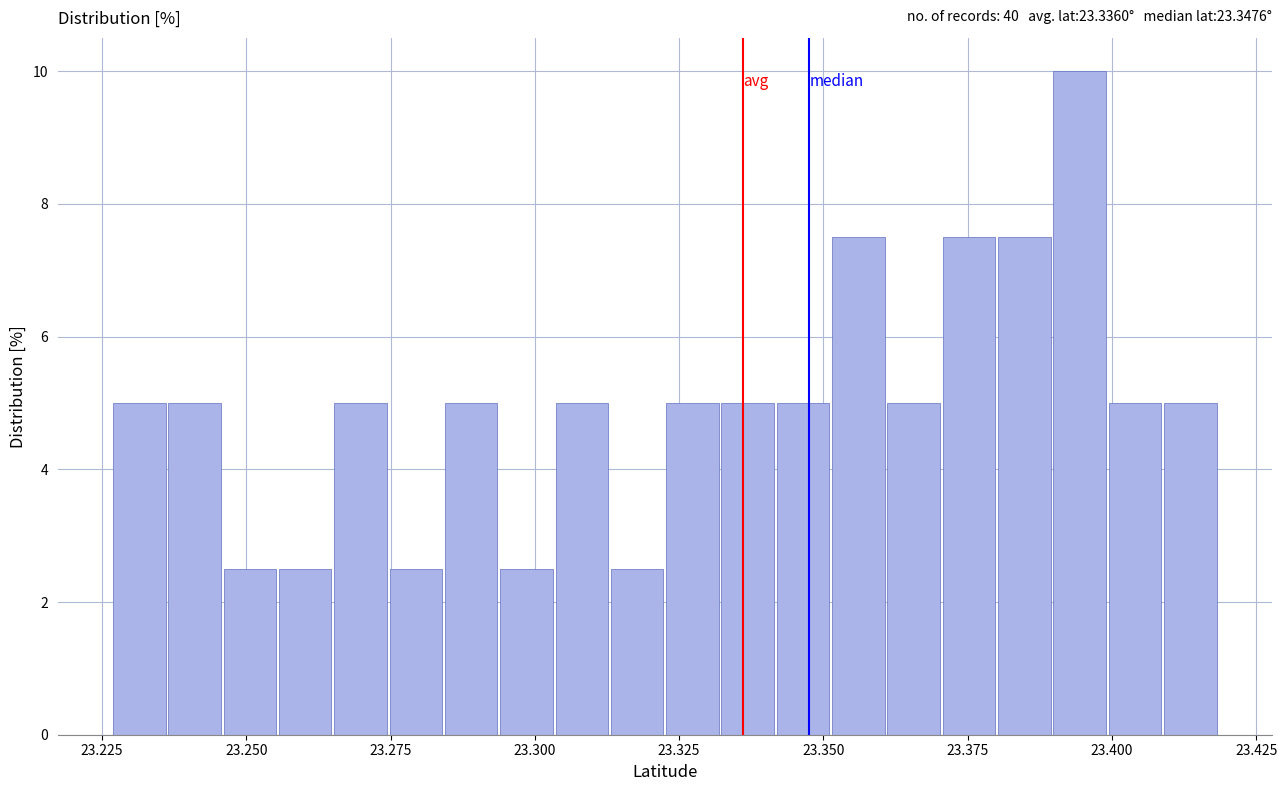

Around what value on the x-axis is the tallest bar? Give the approximate position of its centre, as read against the axis.

23.395